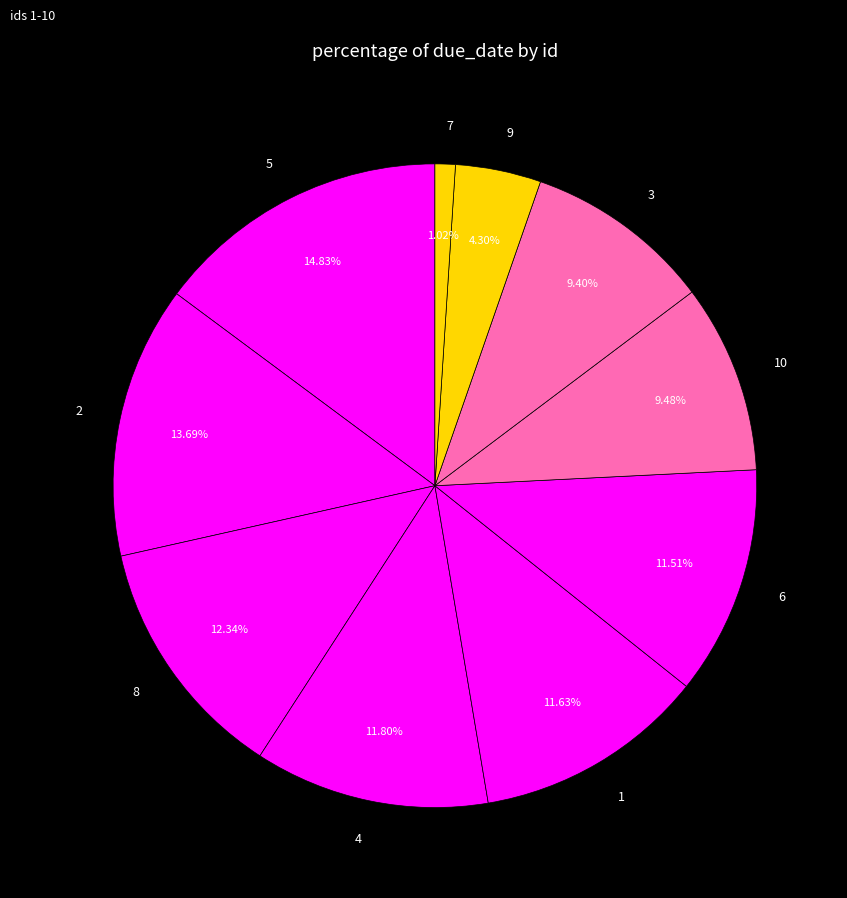

To the nearest percent, what percentage of the pie is 2?

14%